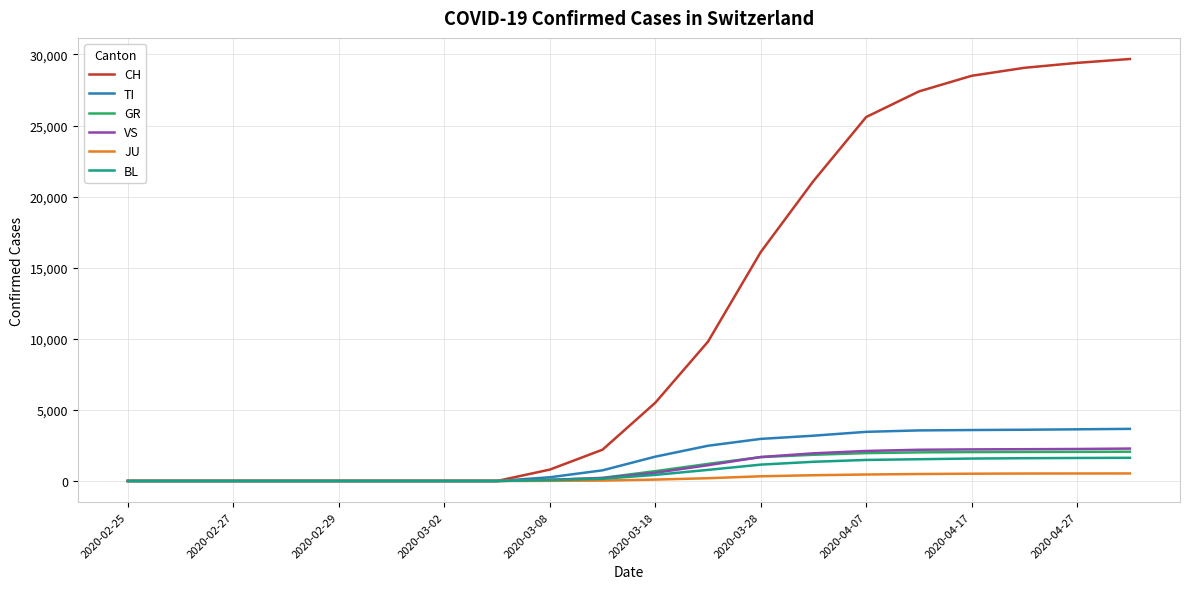

Which series has the largest total across all categories?

CH